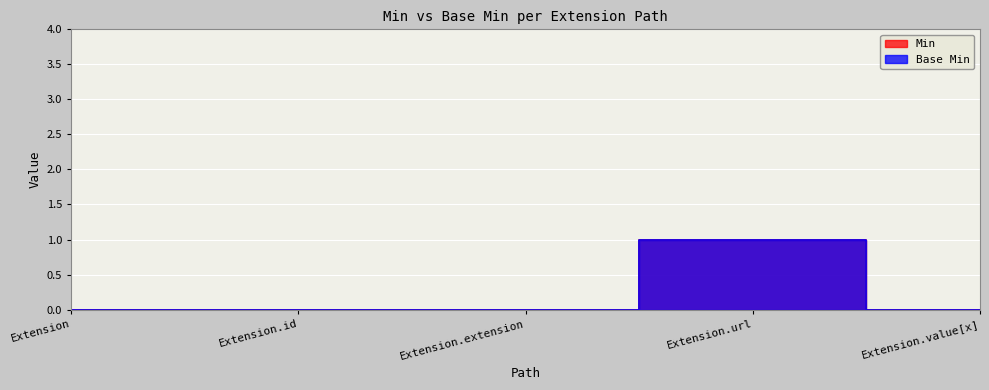

In Min, how many points are higher than both neighbors (excluding endpoints)?

1